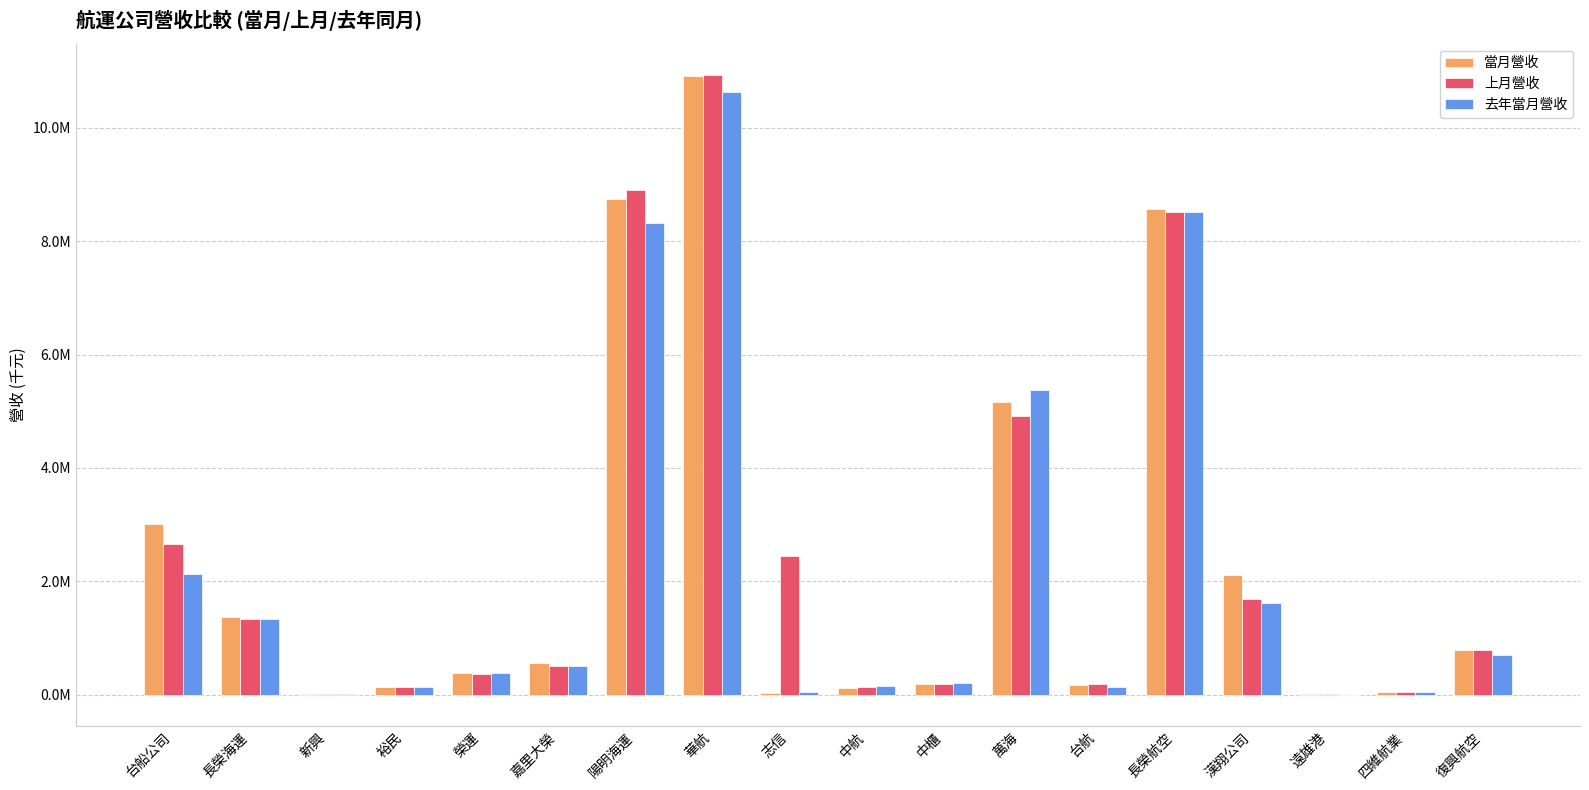

What is the approximate value of 當月營收 at 長榮航空, to the nearest 100?

8572000